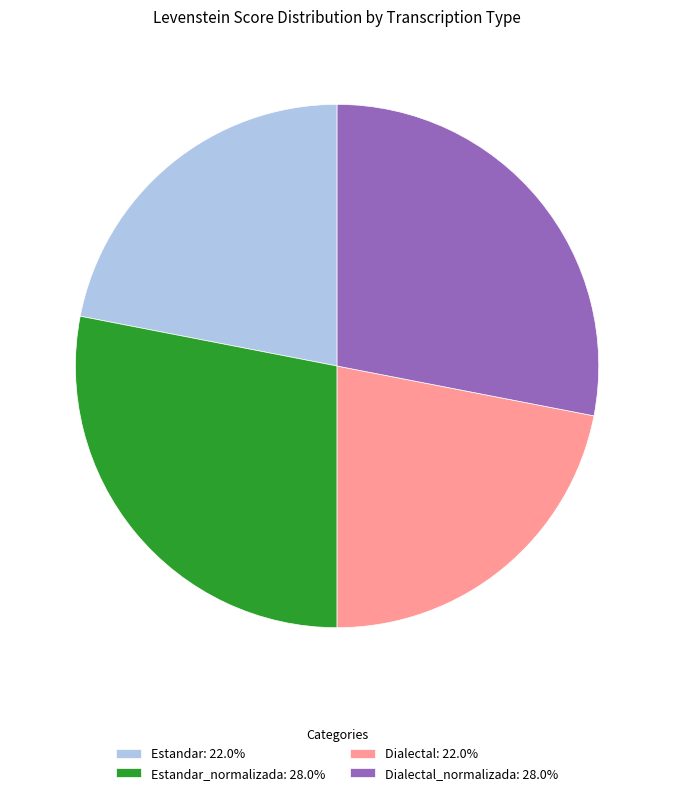

Is there a majority slice in this chart?

No